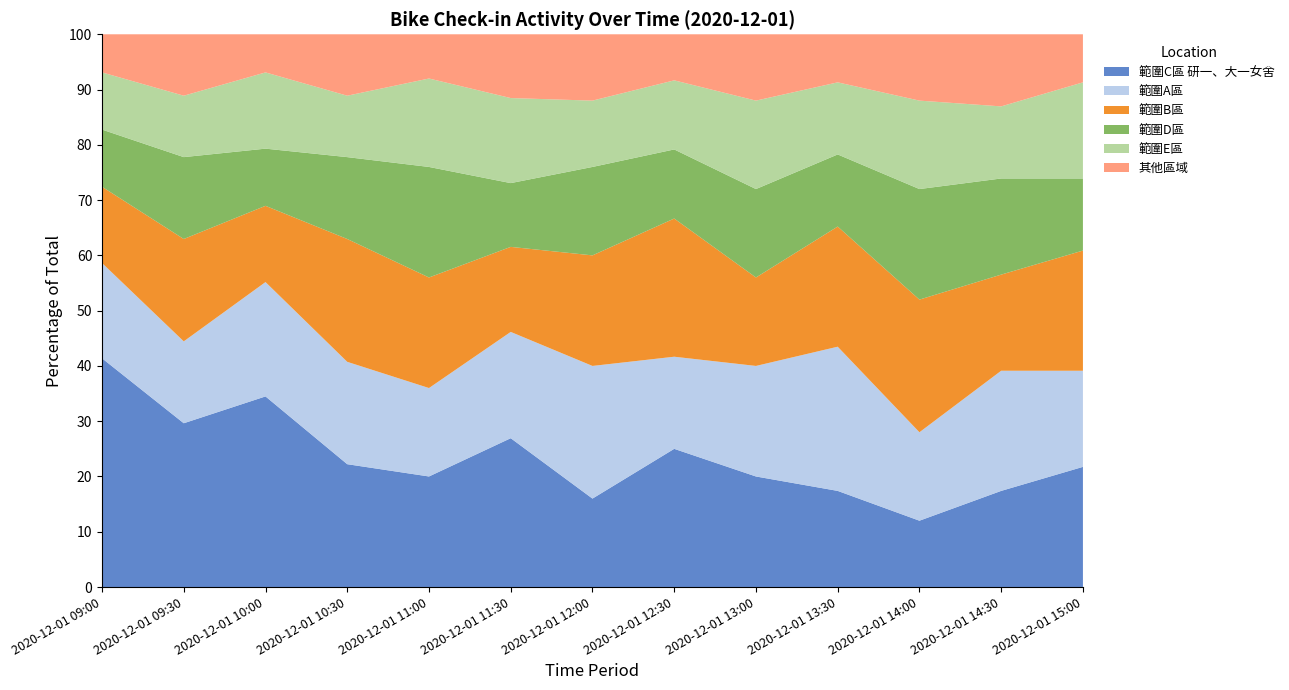

Reading left to right, transcribe all the data shown in this chart.

範圍C區 研一、大一女舍: 2020-12-01 09:00=12	2020-12-01 09:30=8	2020-12-01 10:00=10	2020-12-01 10:30=6	2020-12-01 11:00=5	2020-12-01 11:30=7	2020-12-01 12:00=4	2020-12-01 12:30=6	2020-12-01 13:00=5	2020-12-01 13:30=4	2020-12-01 14:00=3	2020-12-01 14:30=4	2020-12-01 15:00=5
範圍A區: 2020-12-01 09:00=5	2020-12-01 09:30=4	2020-12-01 10:00=6	2020-12-01 10:30=5	2020-12-01 11:00=4	2020-12-01 11:30=5	2020-12-01 12:00=6	2020-12-01 12:30=4	2020-12-01 13:00=5	2020-12-01 13:30=6	2020-12-01 14:00=4	2020-12-01 14:30=5	2020-12-01 15:00=4
範圍B區: 2020-12-01 09:00=4	2020-12-01 09:30=5	2020-12-01 10:00=4	2020-12-01 10:30=6	2020-12-01 11:00=5	2020-12-01 11:30=4	2020-12-01 12:00=5	2020-12-01 12:30=6	2020-12-01 13:00=4	2020-12-01 13:30=5	2020-12-01 14:00=6	2020-12-01 14:30=4	2020-12-01 15:00=5
範圍D區: 2020-12-01 09:00=3	2020-12-01 09:30=4	2020-12-01 10:00=3	2020-12-01 10:30=4	2020-12-01 11:00=5	2020-12-01 11:30=3	2020-12-01 12:00=4	2020-12-01 12:30=3	2020-12-01 13:00=4	2020-12-01 13:30=3	2020-12-01 14:00=5	2020-12-01 14:30=4	2020-12-01 15:00=3
範圍E區: 2020-12-01 09:00=3	2020-12-01 09:30=3	2020-12-01 10:00=4	2020-12-01 10:30=3	2020-12-01 11:00=4	2020-12-01 11:30=4	2020-12-01 12:00=3	2020-12-01 12:30=3	2020-12-01 13:00=4	2020-12-01 13:30=3	2020-12-01 14:00=4	2020-12-01 14:30=3	2020-12-01 15:00=4
其他區域: 2020-12-01 09:00=2	2020-12-01 09:30=3	2020-12-01 10:00=2	2020-12-01 10:30=3	2020-12-01 11:00=2	2020-12-01 11:30=3	2020-12-01 12:00=3	2020-12-01 12:30=2	2020-12-01 13:00=3	2020-12-01 13:30=2	2020-12-01 14:00=3	2020-12-01 14:30=3	2020-12-01 15:00=2